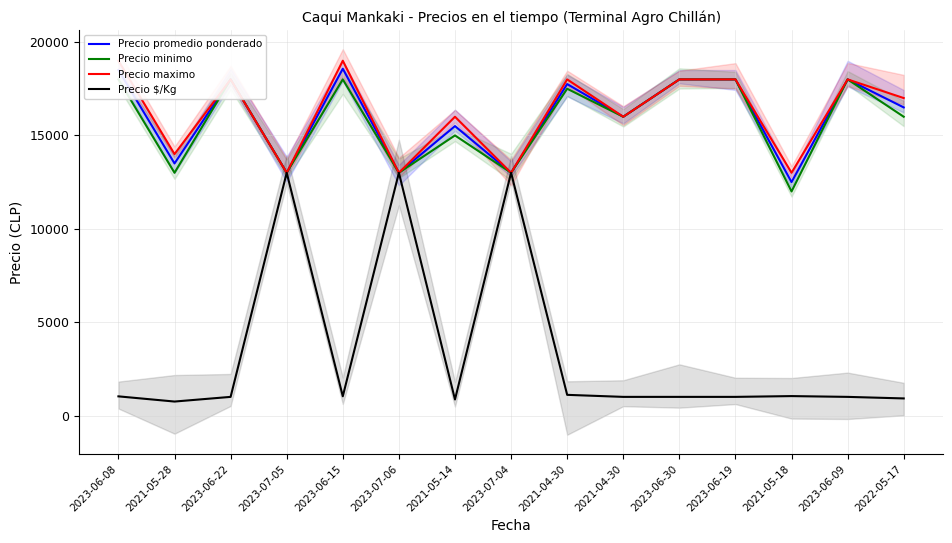

Which series has the widest spread of values?

Precio $/Kg